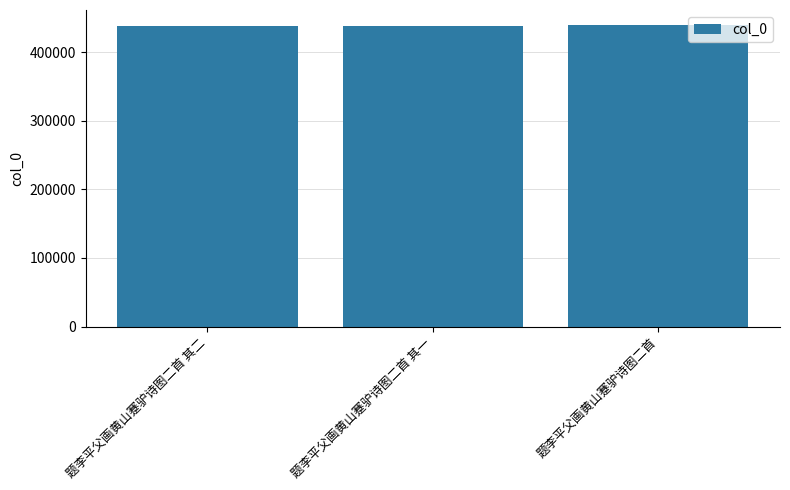

Approximately how many times larger is the value at 题李平父画黄山蹇驴诗图二首 其二 compared to 题李平父画黄山蹇驴诗图二首?

1.0